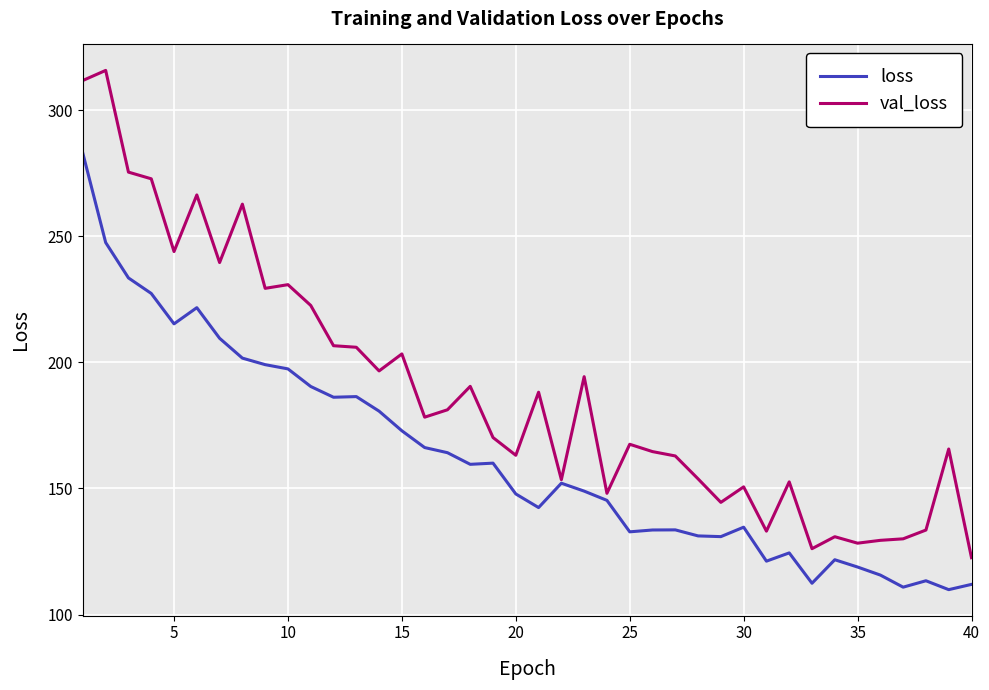

What is the lowest value of the val_loss series?

122.5